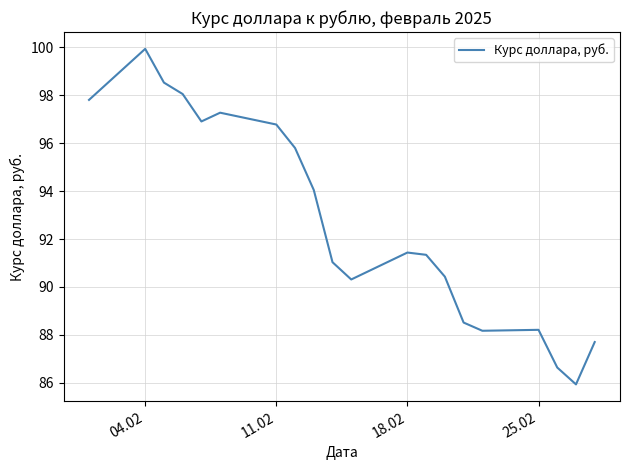

What is the smallest value displayed?

85.9